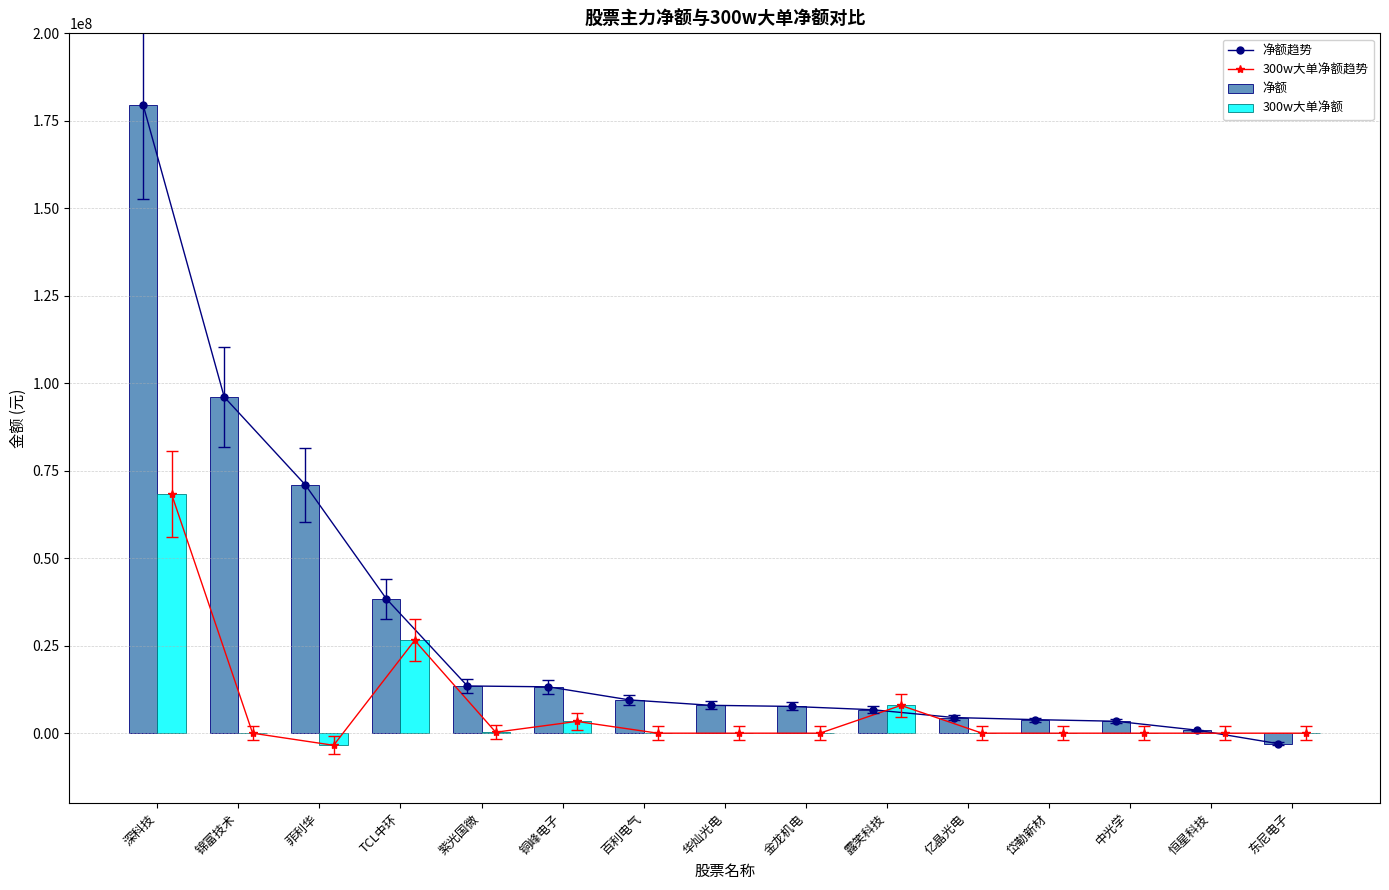

What is the maximum value shown in the chart?

179517206